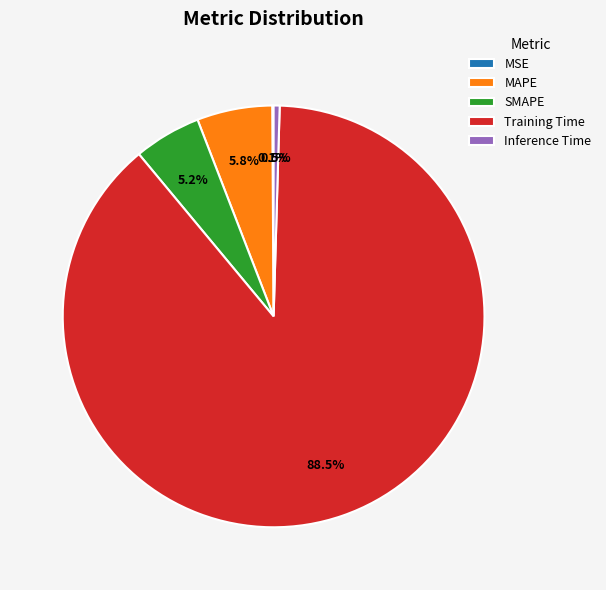

Which slice is the largest?

Training Time